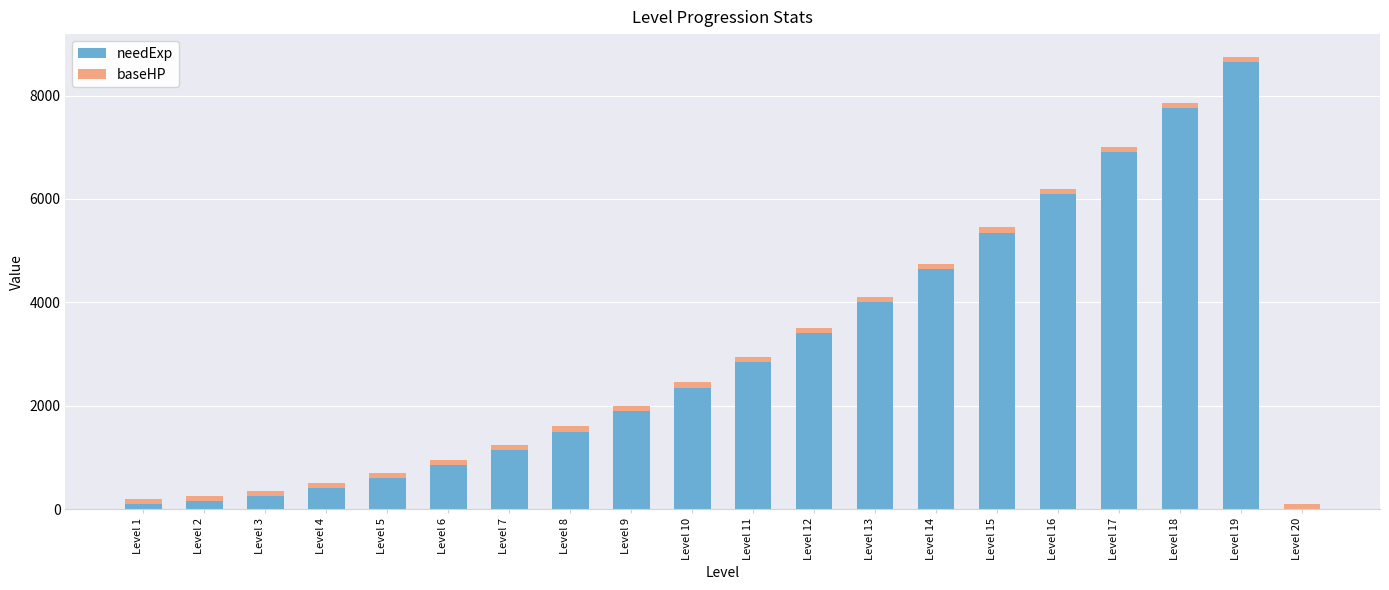

What are all the series names shown in the legend?

needExp, baseHP